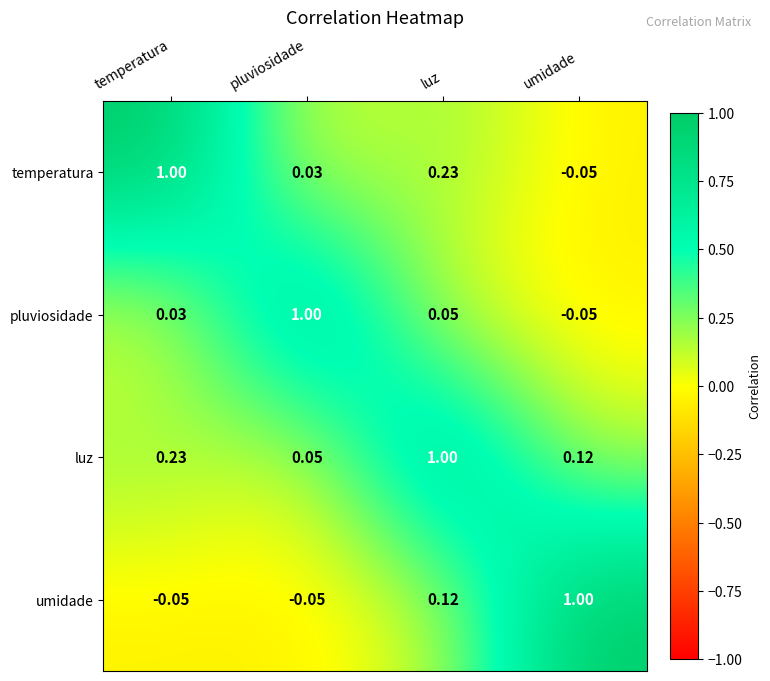

At which label does umidade reach its peak?

umidade